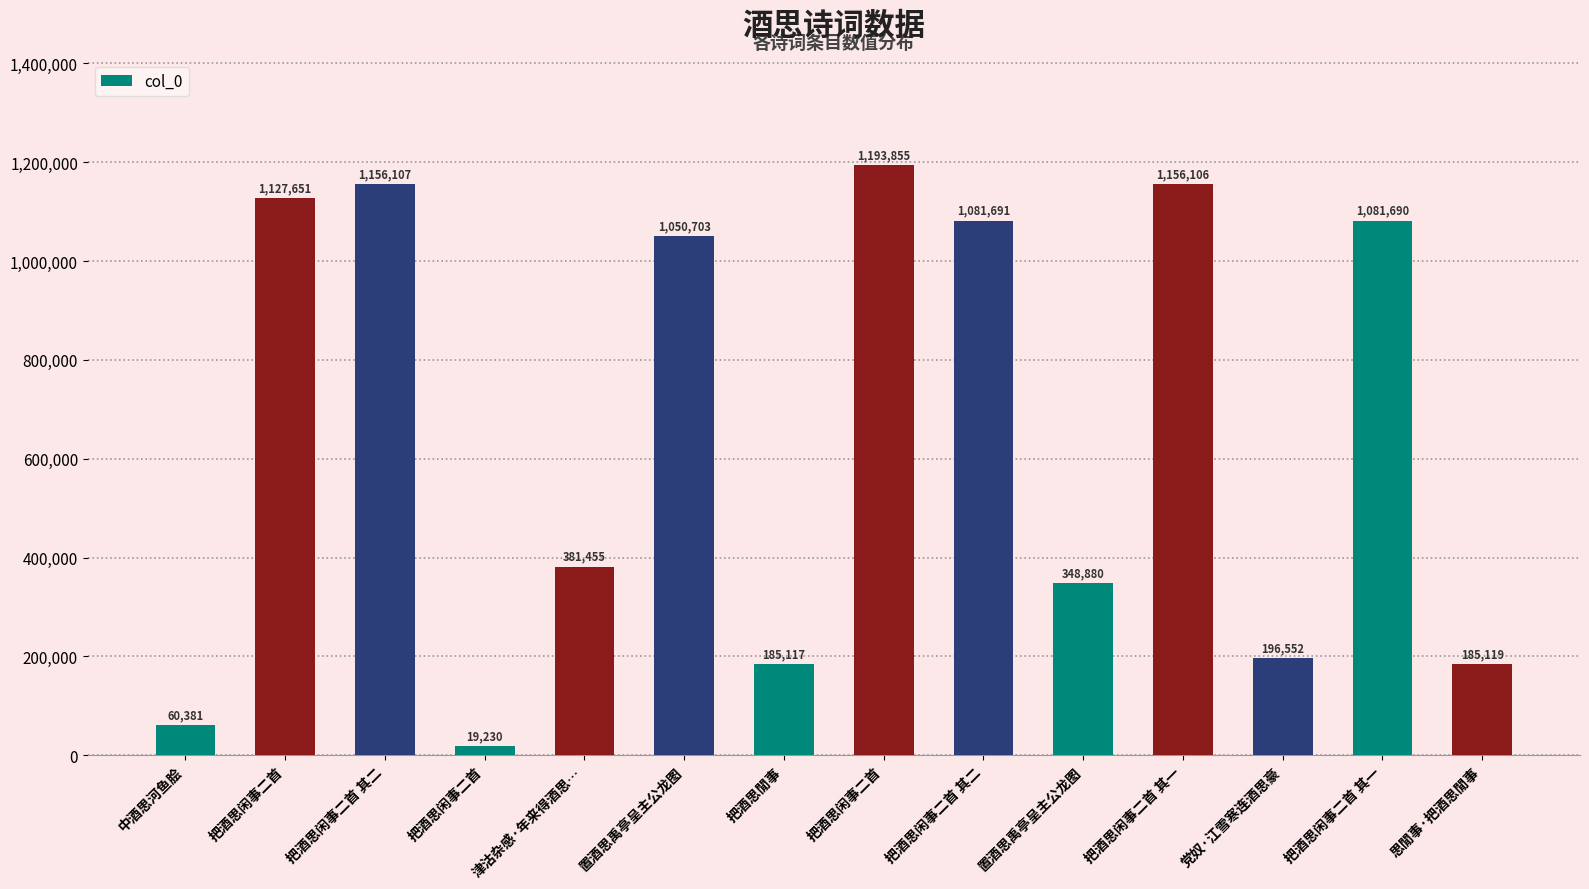

Which label corresponds to the largest value in the chart?

把酒思闲事二首